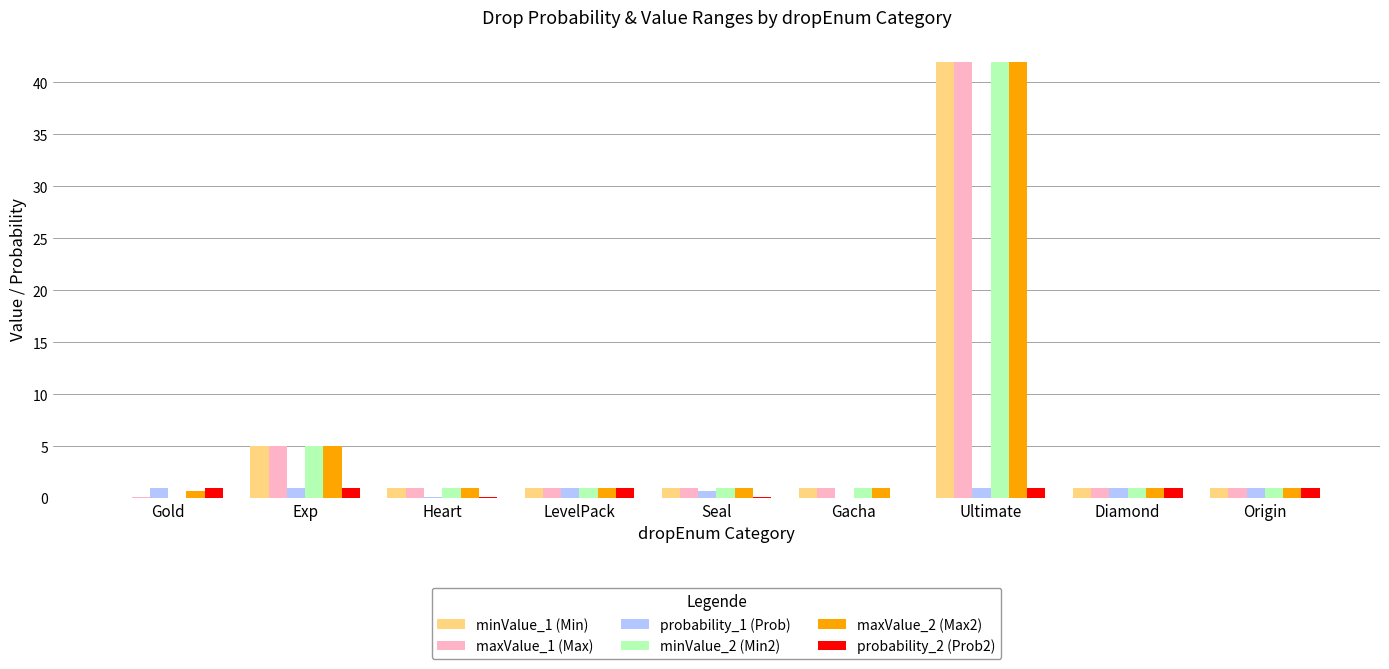

What is the greatest value displayed?

42.0